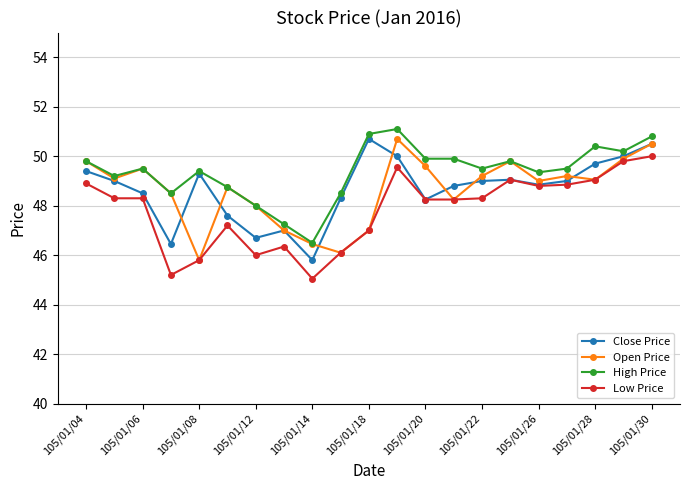

Which series has the largest total across all categories?

High Price